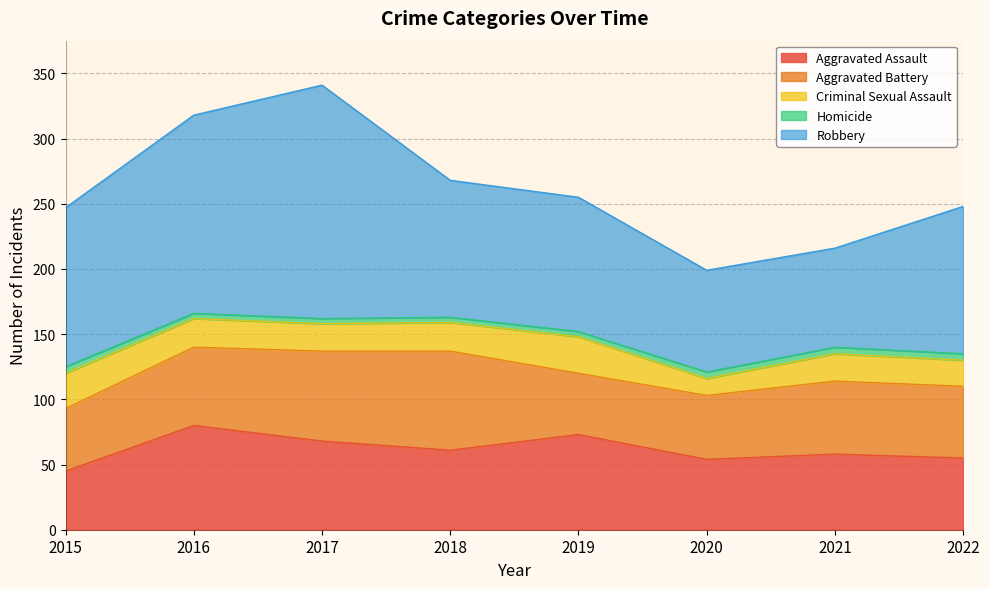

What is the sum of the Criminal Sexual Assault values at 2022 and 2015?

47